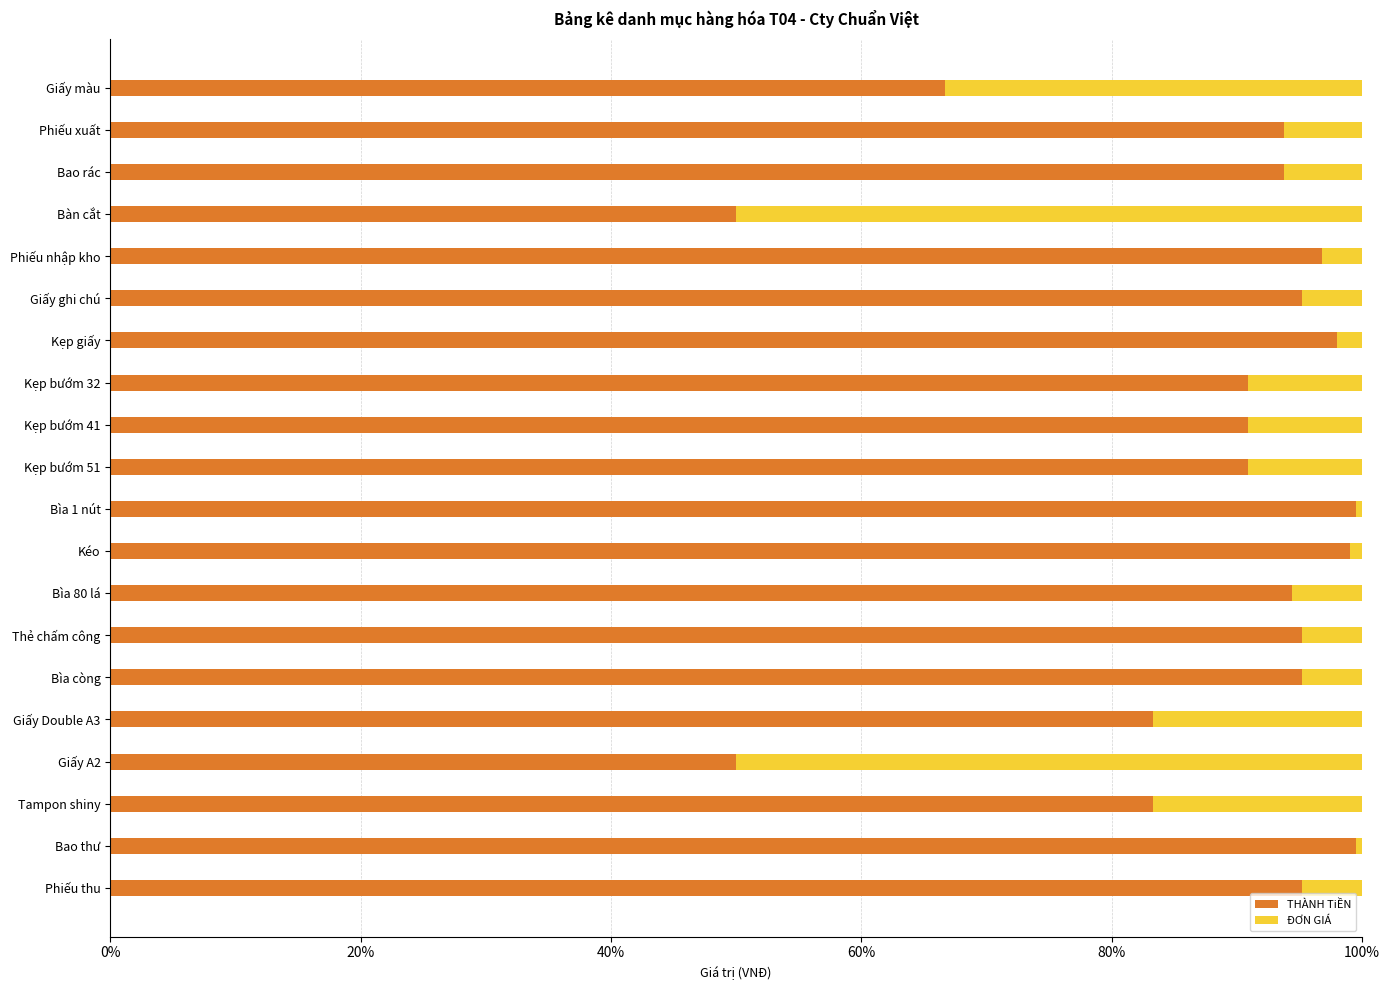

What is the highest value of the THÀNH TiỀN series?

99.5